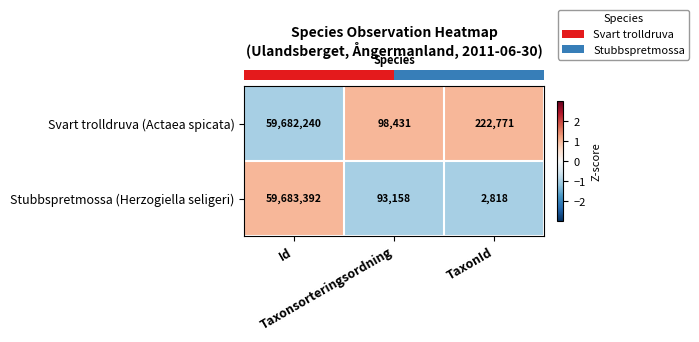

Which series has the largest range (max minus min)?

Stubbspretmossa (Herzogiella seligeri)